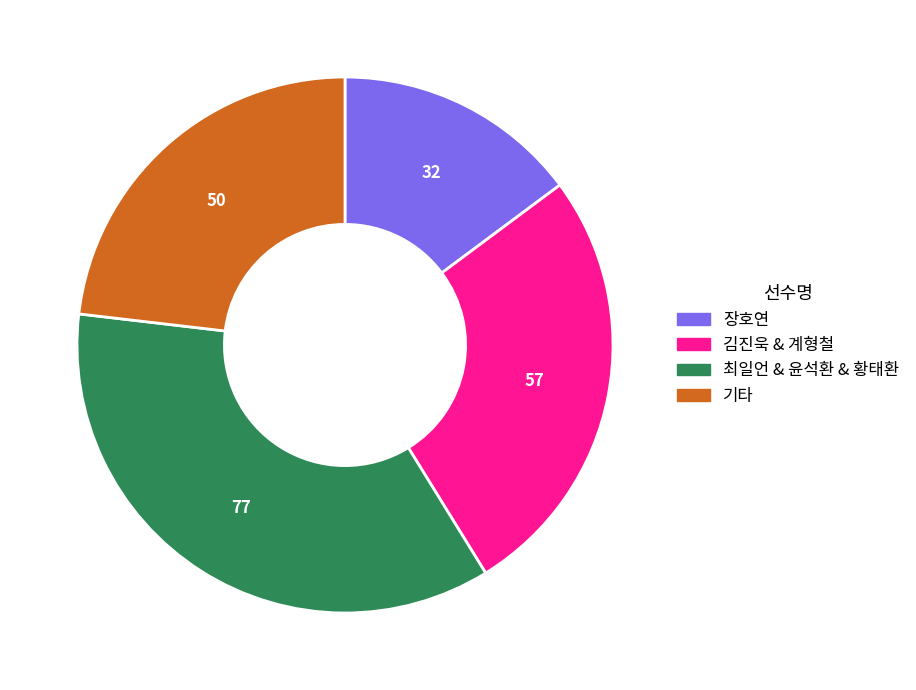

Is there any slice that represents more than half of the pie?

No